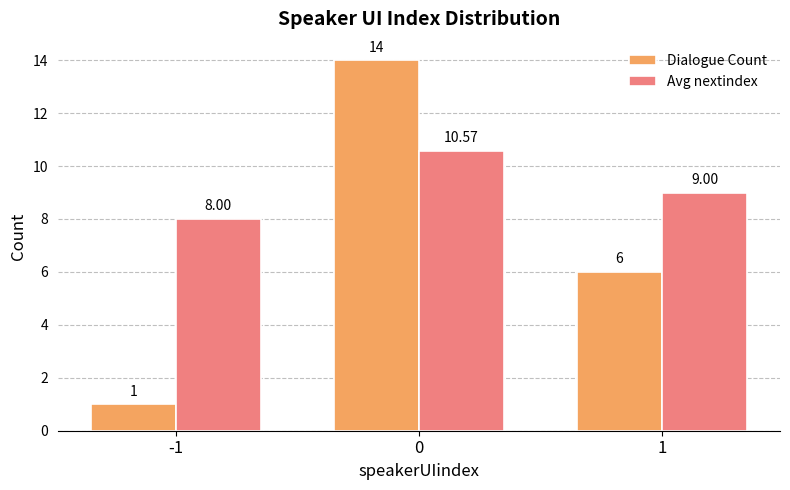

Is the value of Dialogue Count at -1 greater than the value of Avg nextindex at 1?

No